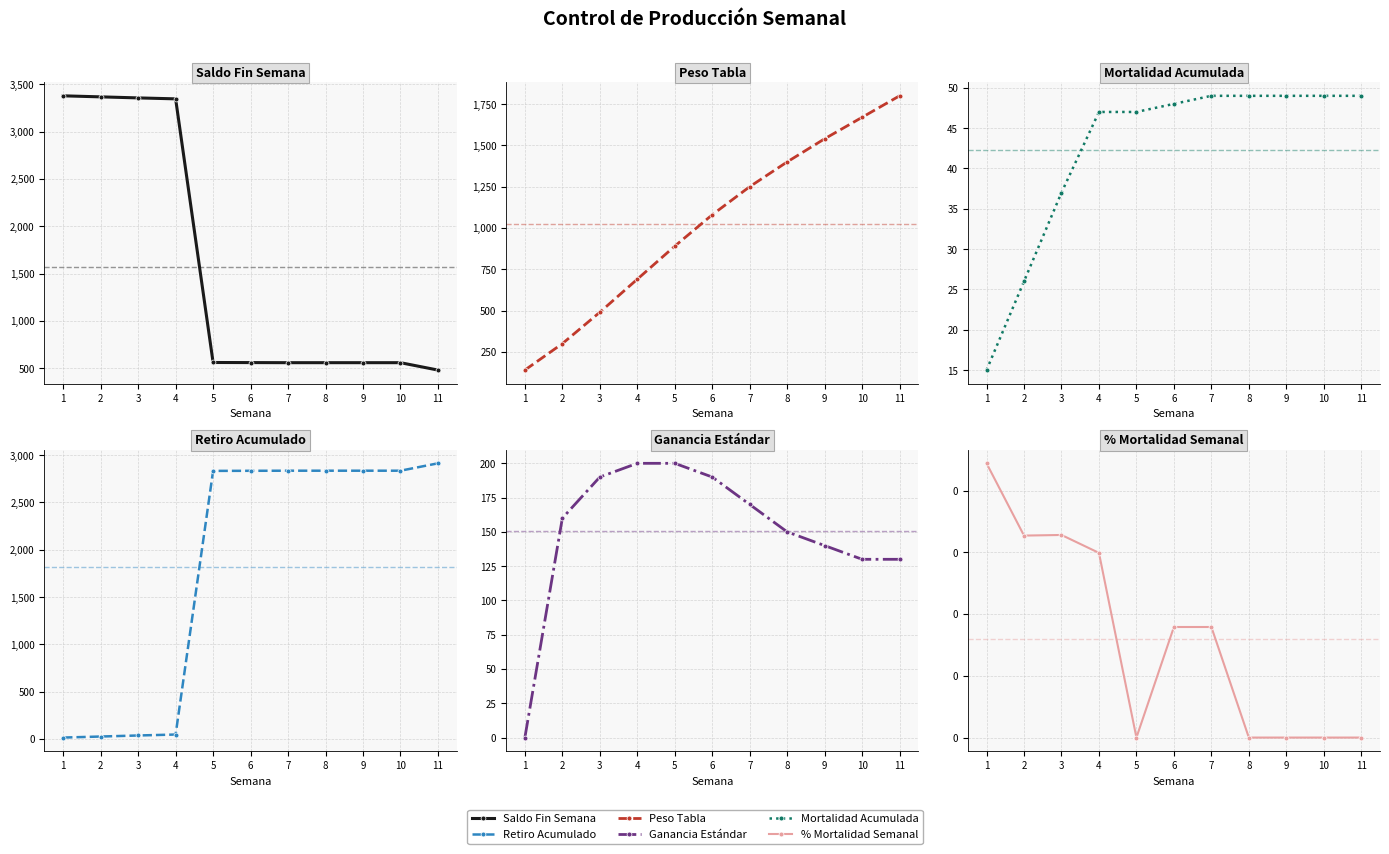

How many distinct data groups are displayed?

6